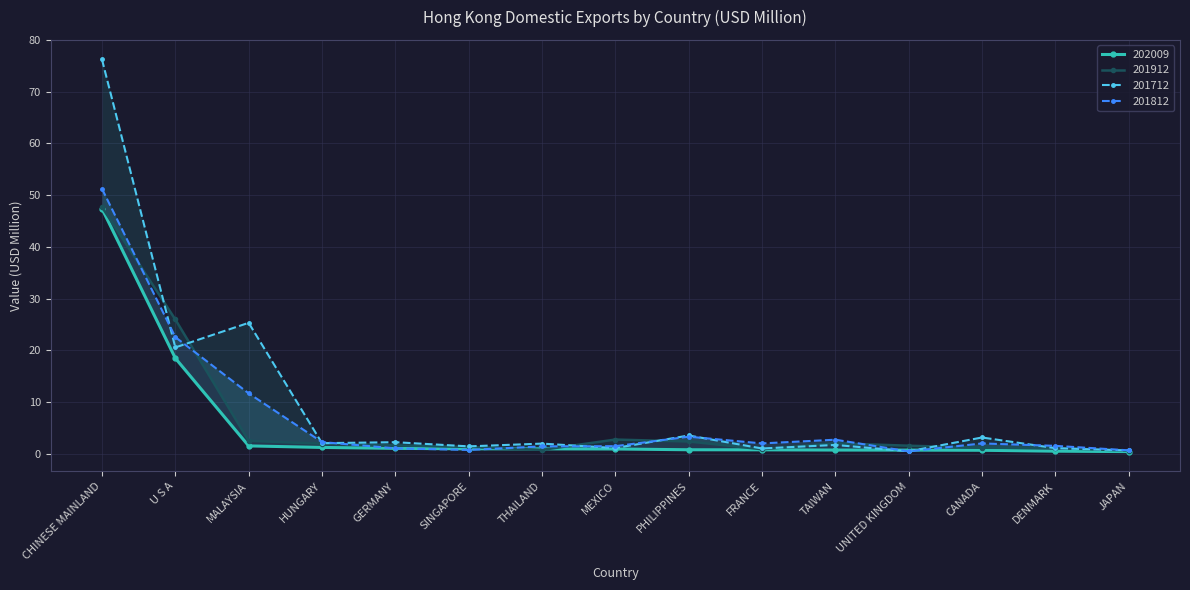

Rank the series by their maximum value, from highest to lowest.

201712, 201812, 201912, 202009